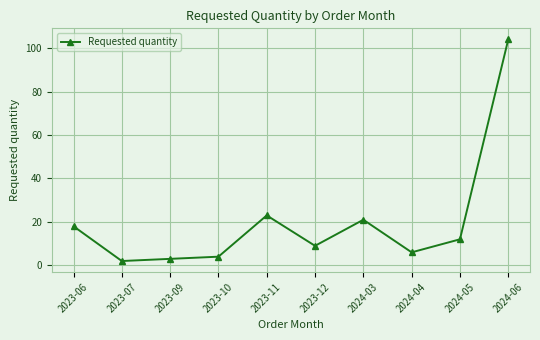

List the labels in order of value, largest first.

2024-06, 2023-11, 2024-03, 2023-06, 2024-05, 2023-12, 2024-04, 2023-10, 2023-09, 2023-07